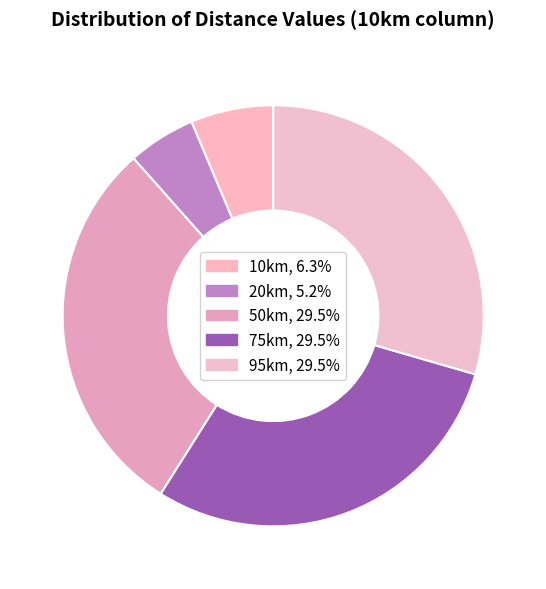

How many segments does this pie chart have?

5